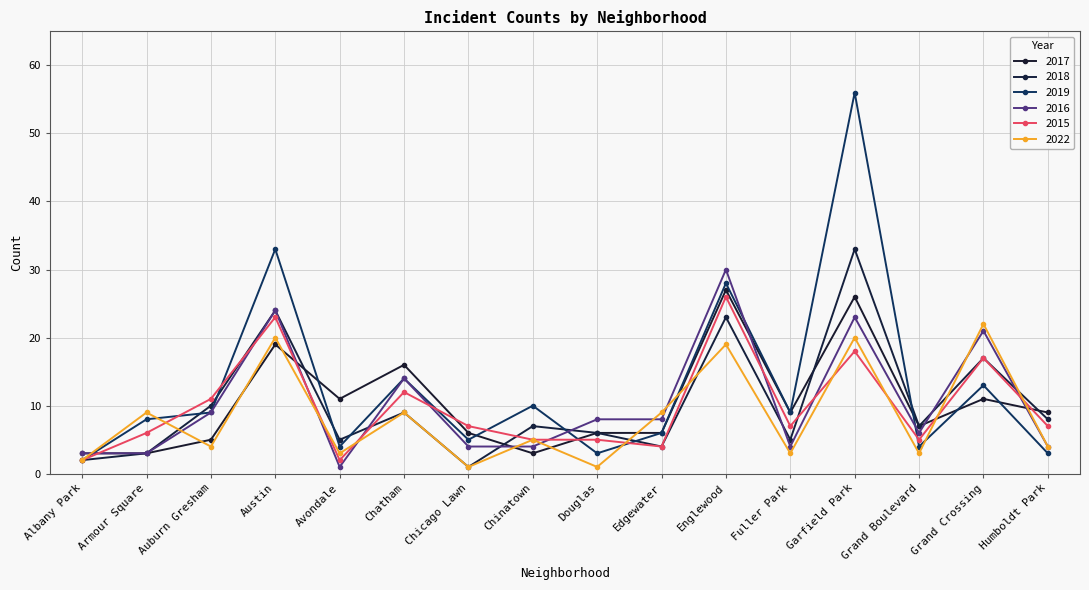

After their last crossing, which series has the higher values: 2015 or 2018?

2018